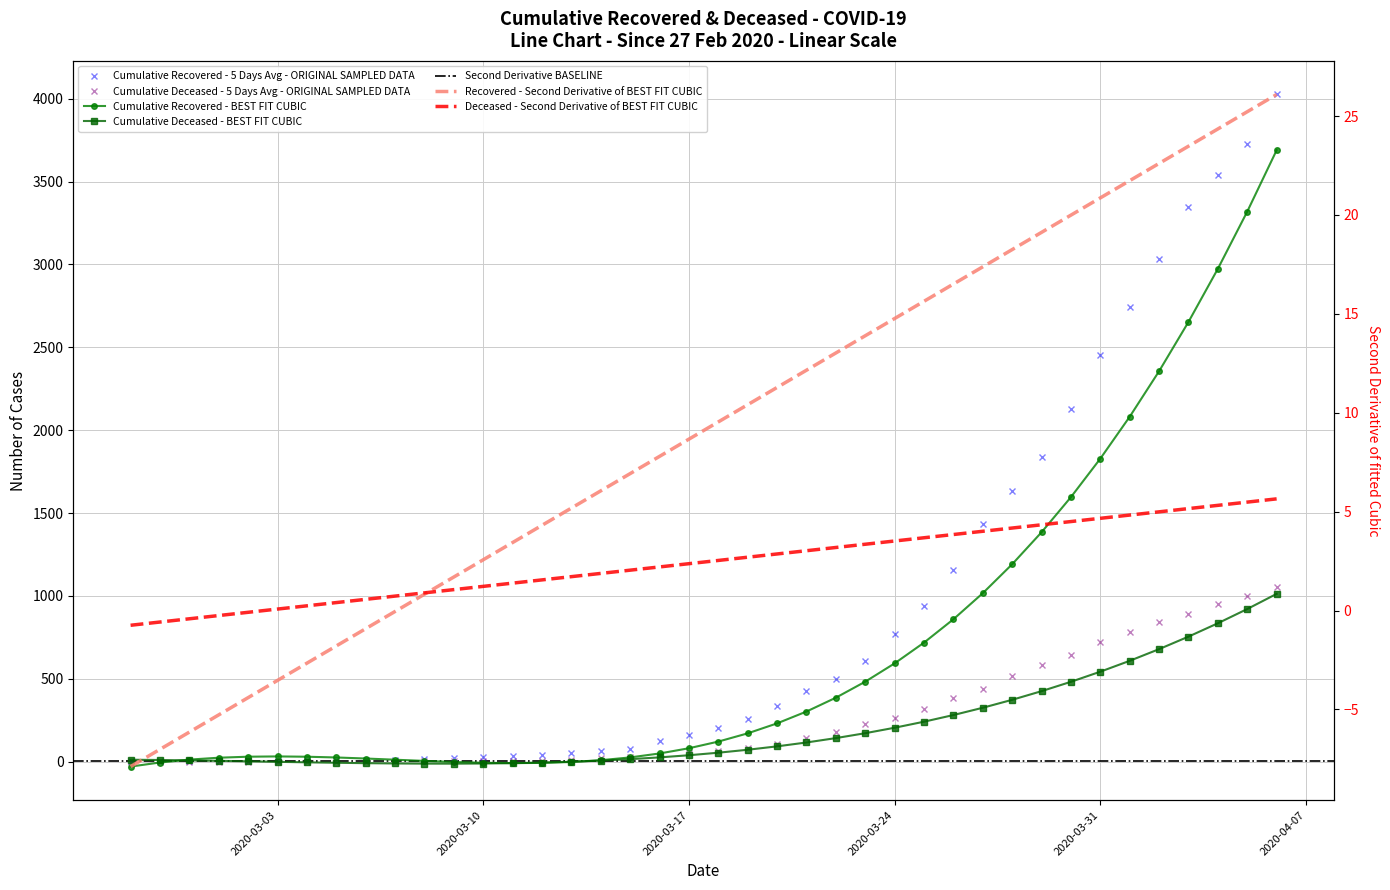

What is the difference between the maximum and second lowest values in the cumulative_deceased series?

1056